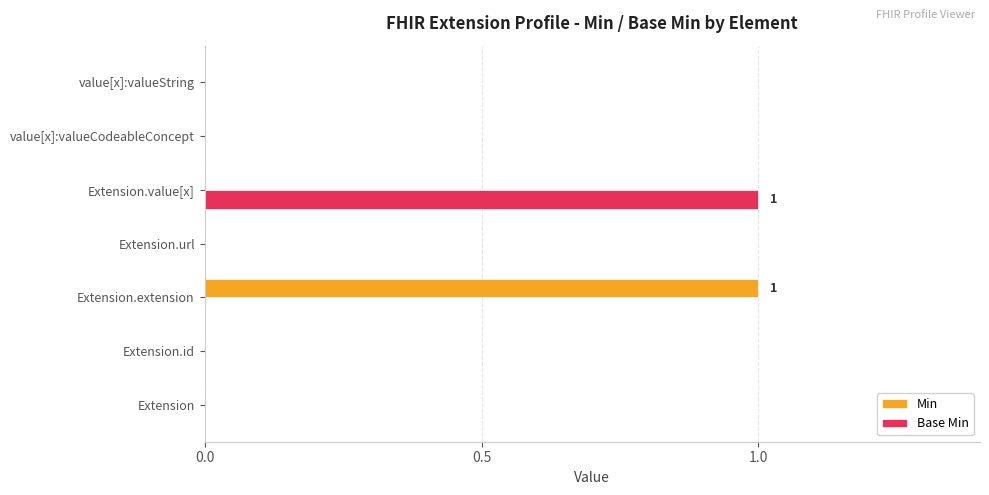

Count the Base Min values in the range 0 to 1.

7